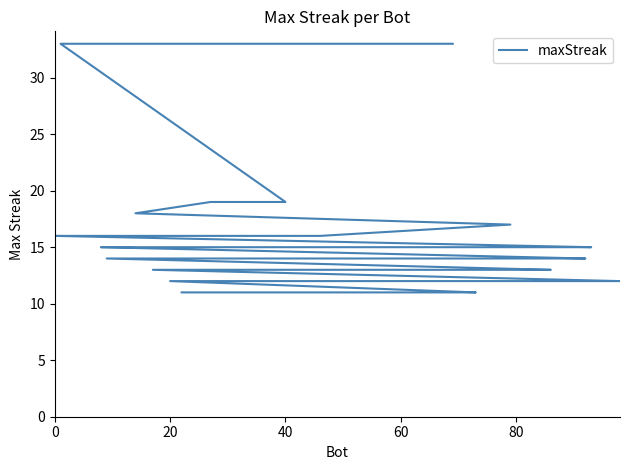

What is the value of the 35th point from the left?

11